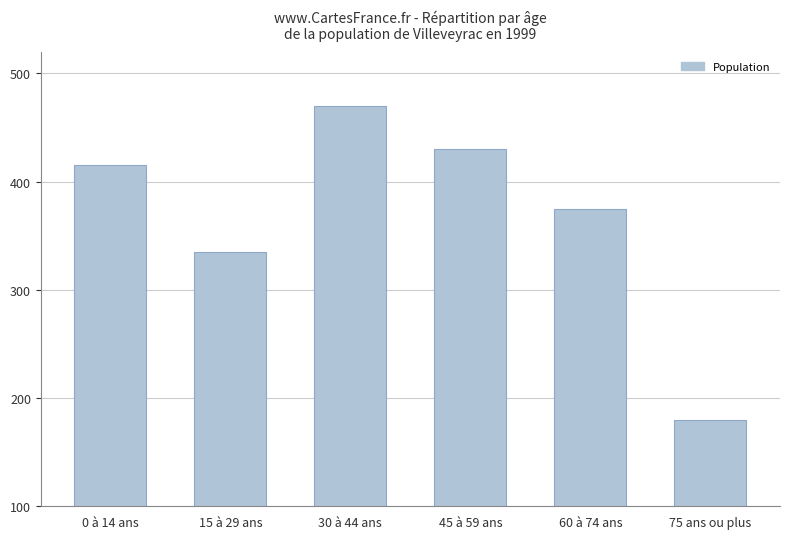

What is the sum of all values?

2205